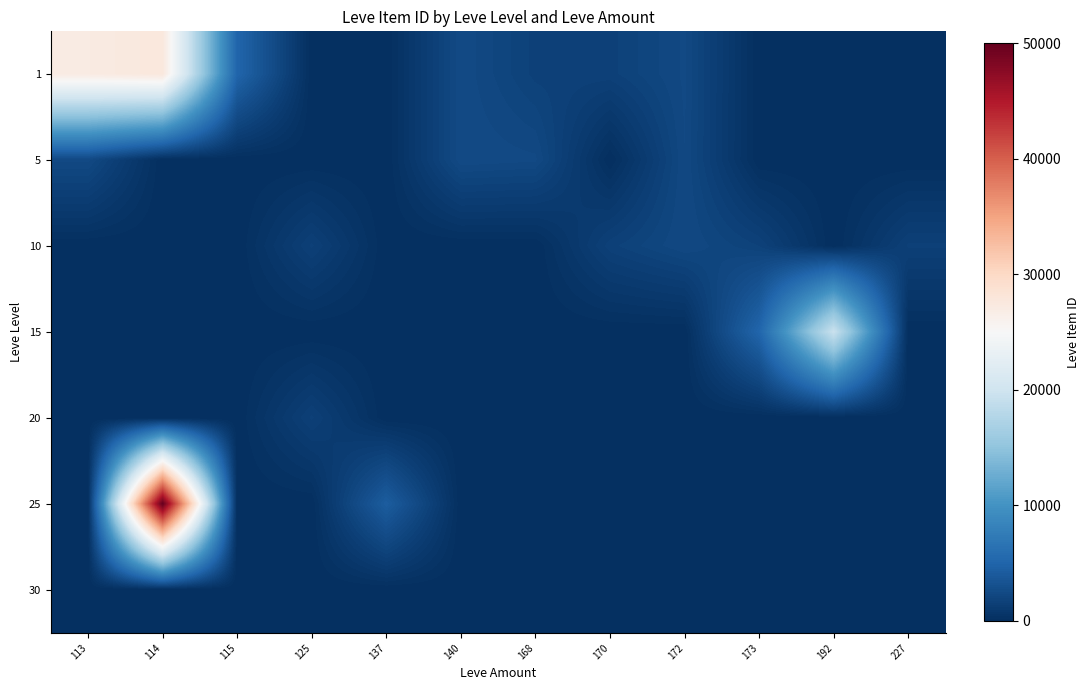

Reading right to left, list all the values displayed in this chart.

row_0: 227=0	192=0	173=0	172=2392	170=1684	168=1684	140=2507	137=0	125=0	115=5091	114=27713	113=27128
row_1: 227=0	192=0	173=0	172=2342	170=0	168=2392	140=2507	137=0	125=0	115=0	114=0	113=2417
row_2: 227=1605	192=0	173=1753	172=2342	170=1684	168=0	140=0	137=0	125=1609	115=0	114=0	113=0
row_3: 227=0	192=19538	173=5092	172=0	170=0	168=0	140=0	137=0	125=0	115=0	114=0	113=0
row_4: 227=0	192=0	173=0	172=0	170=0	168=0	140=0	137=0	125=1609	115=0	114=0	113=0
row_5: 227=0	192=0	173=0	172=0	170=0	168=0	140=0	137=4252	125=0	115=0	114=50000	113=0
row_6: 227=0	192=0	173=0	172=0	170=0	168=0	140=0	137=0	125=0	115=0	114=0	113=0